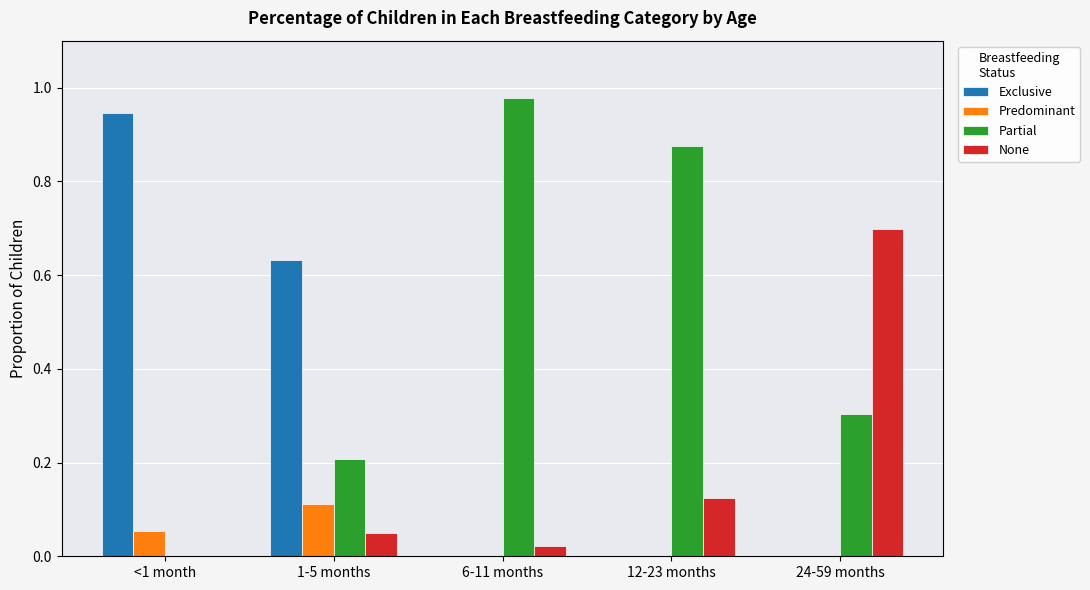

What is the sum of all Predominant values?

0.2